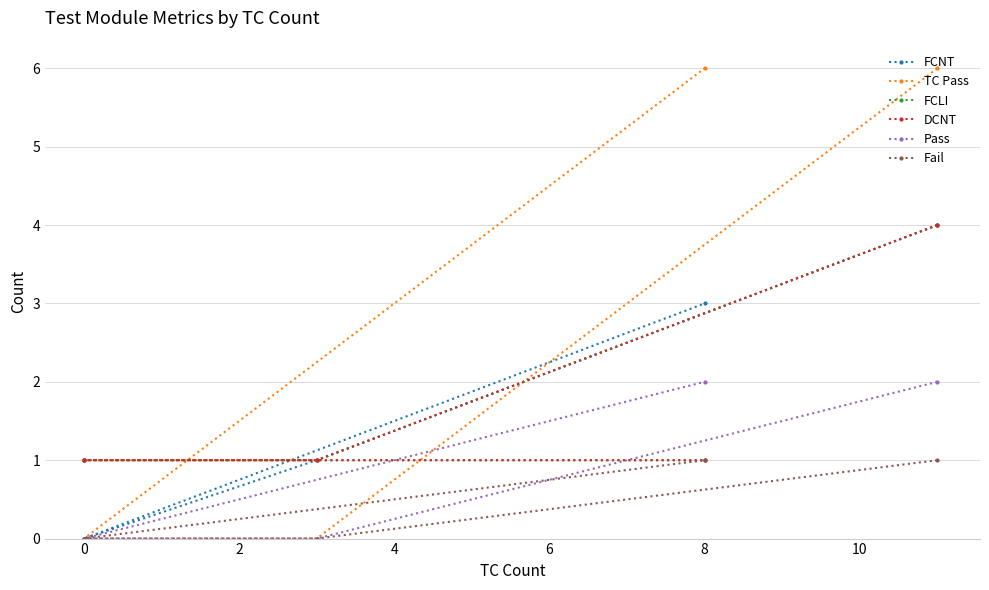

True or false: Fail and DCNT intersect in this chart.

False